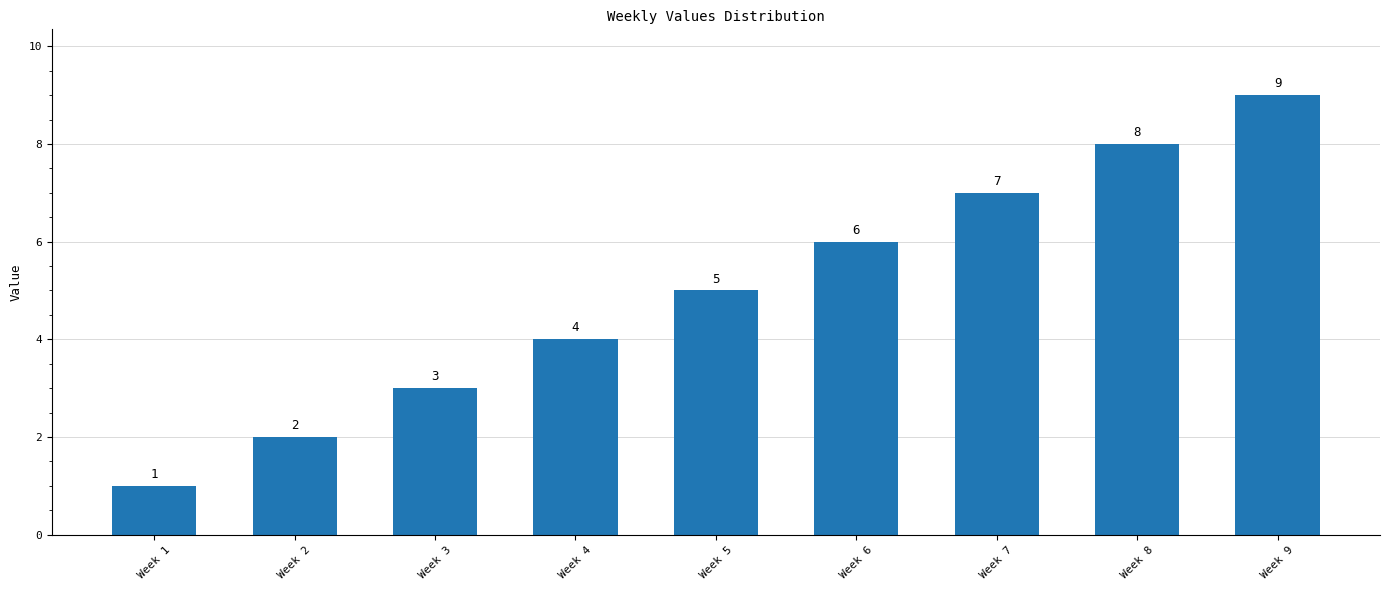

Which category has the lowest value across all series?

Week 1